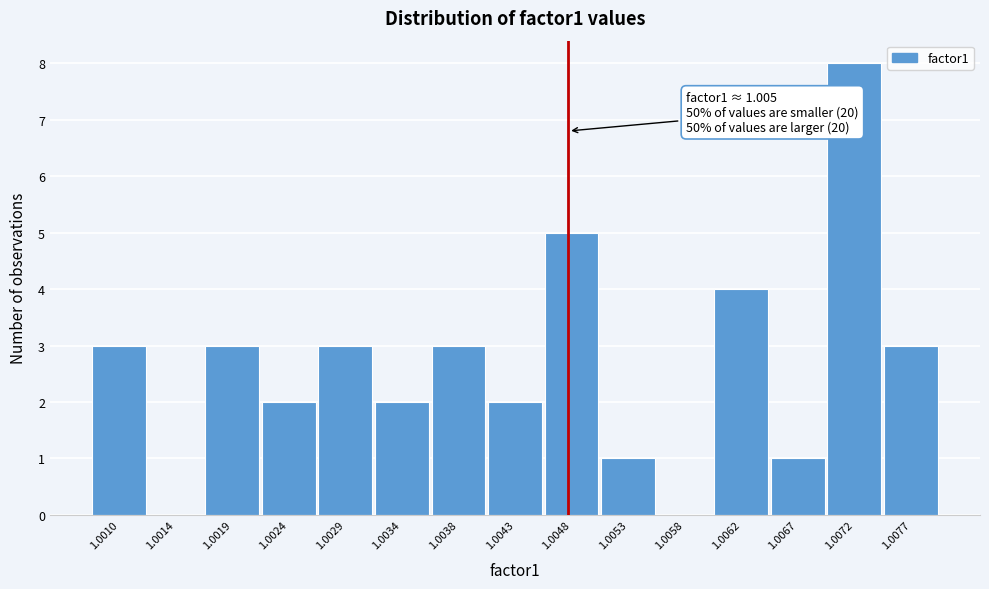

Reading right to left, list all the values displayed in this chart.

1.0077=3	1.0072=8	1.0067=1	1.0062=4	1.0058=0	1.0053=1	1.0048=5	1.0043=2	1.0038=3	1.0034=2	1.0029=3	1.0024=2	1.0019=3	1.0014=0	1.0010=3